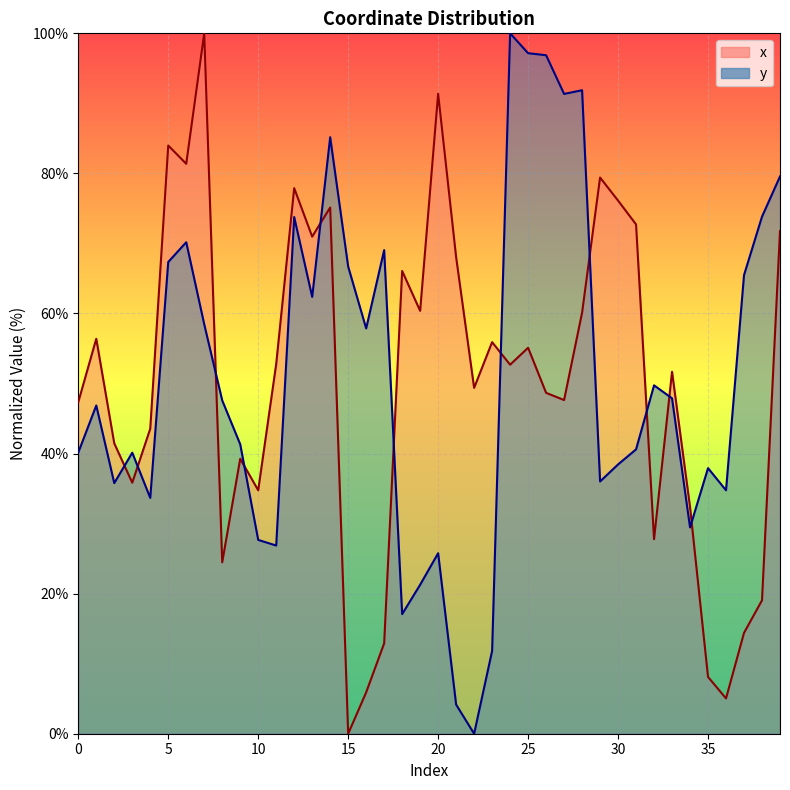

What are all the series names shown in the legend?

x, y